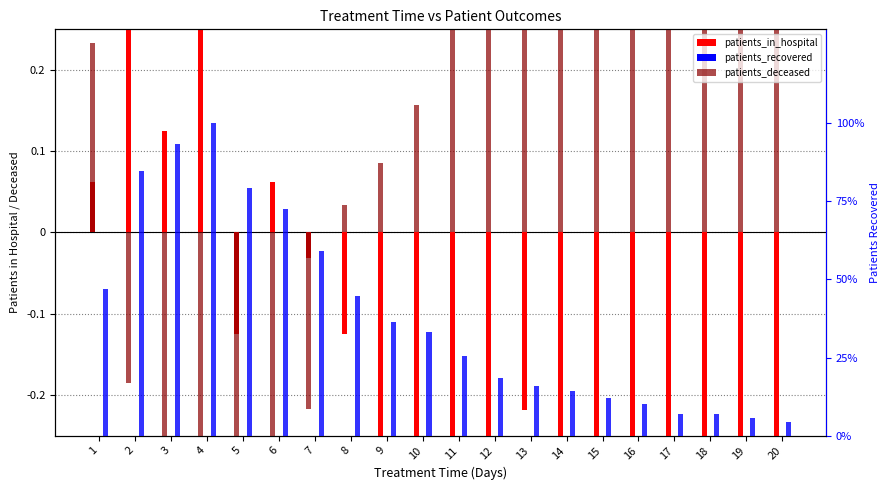

List the series in order of their peak value, lowest first.

patients_deceased, patients_in_hospital, patients_recovered